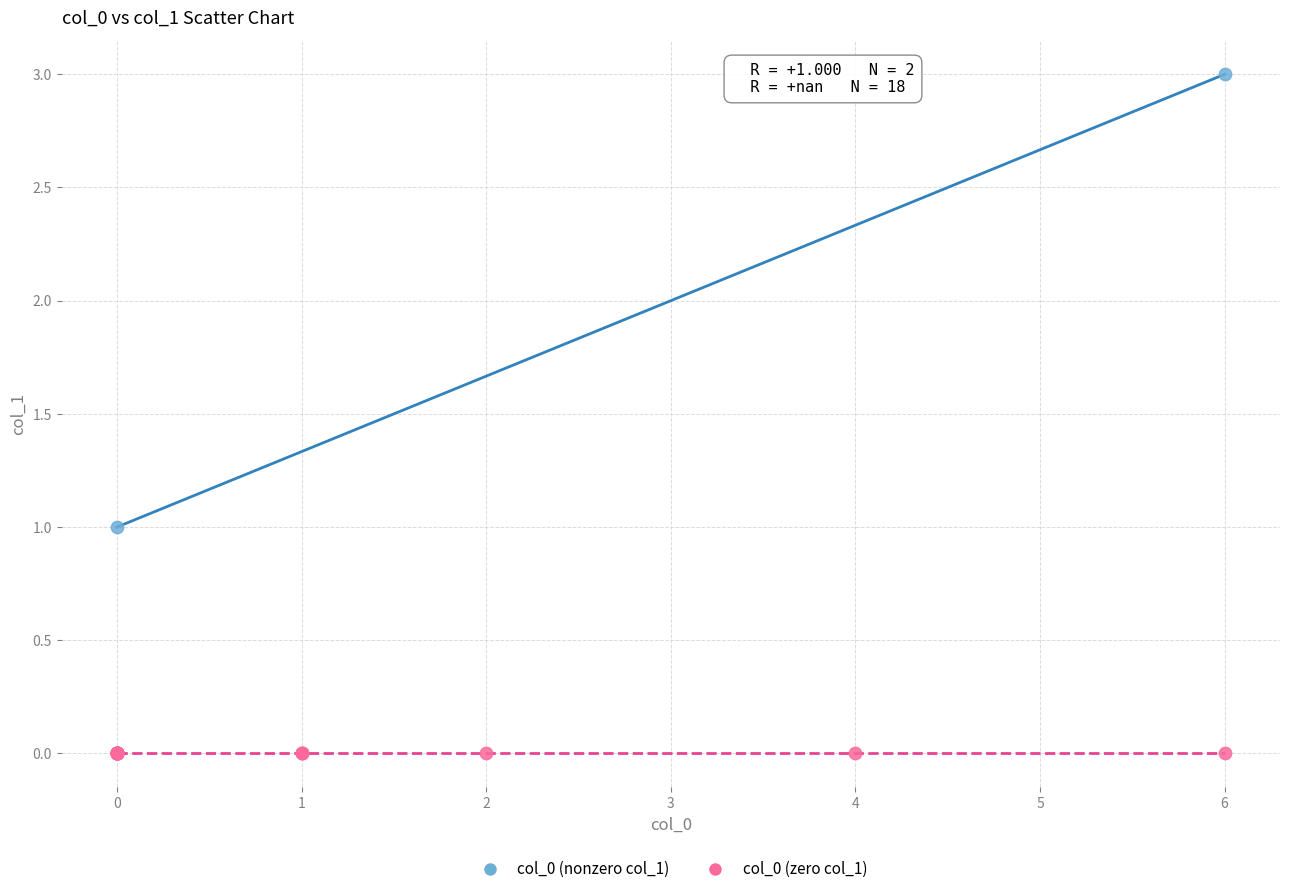

What are all the series names shown in the legend?

col_0 (nonzero col_1), col_0 (zero col_1)